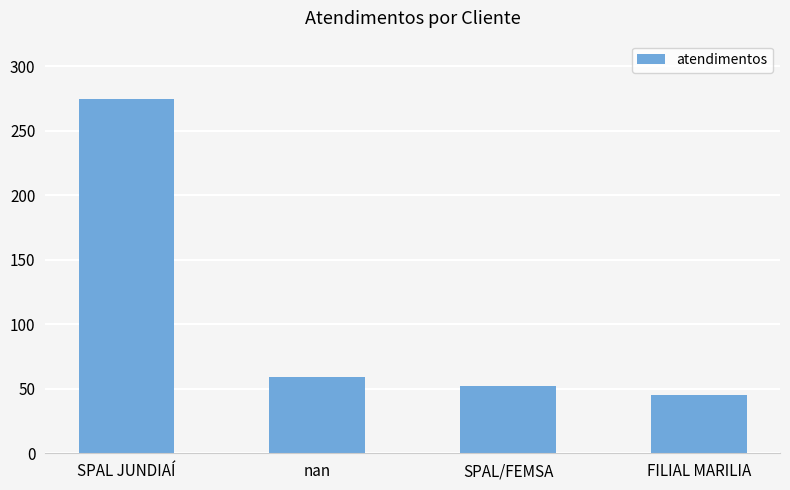

At which label does the data first exceed 59?

SPAL JUNDIAÍ